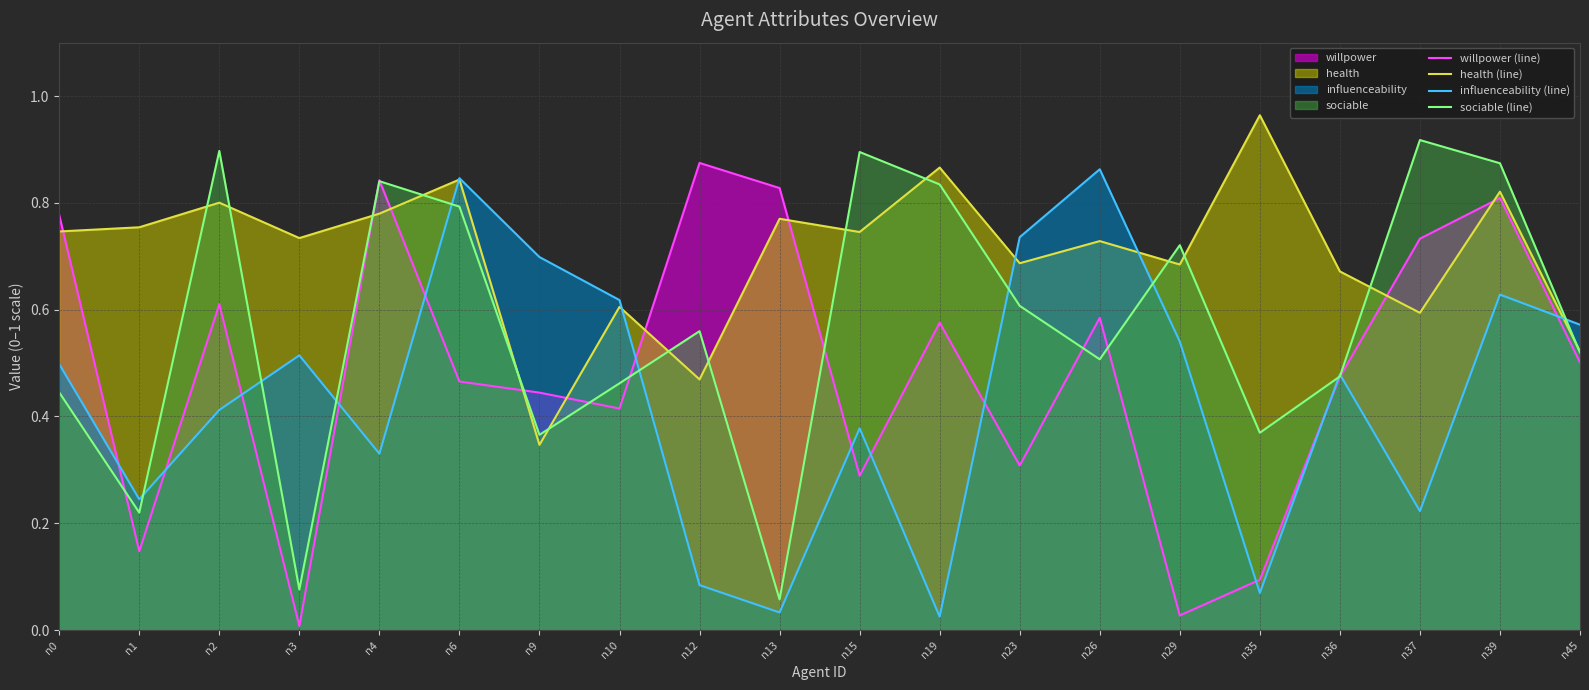

Where do health (line) and willpower (line) first cross each other?

n0 and n1